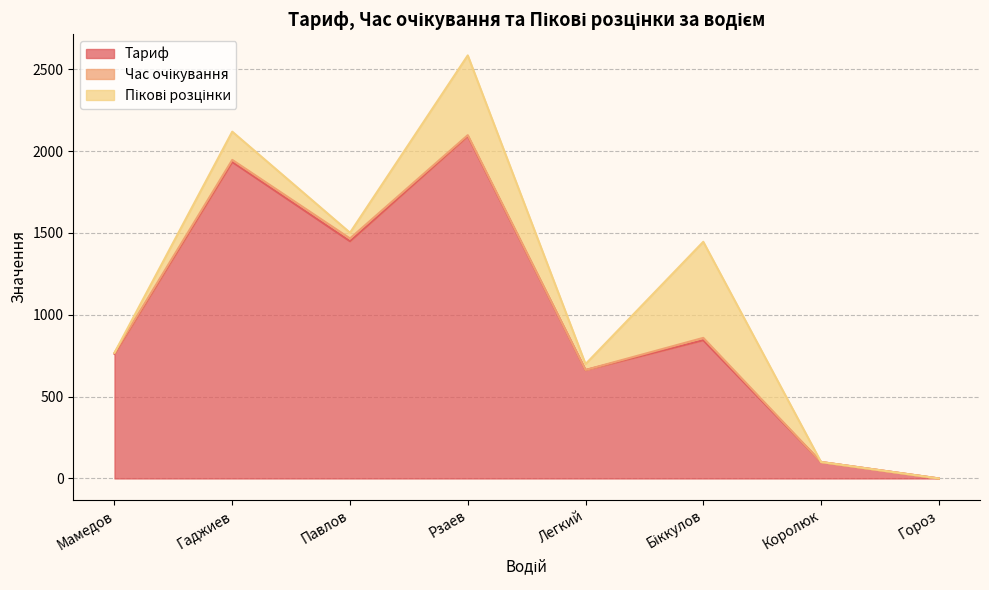

What is the sum of the Тариф values at Рзаев and Королюк?

2192.5